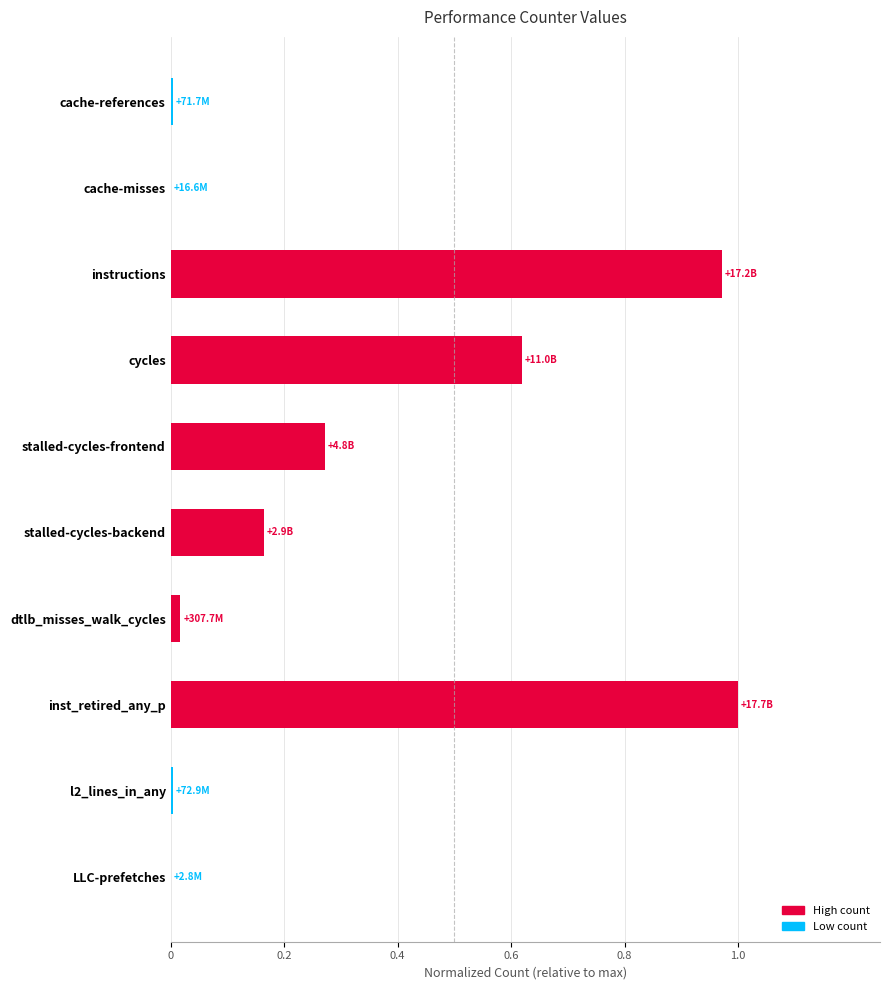

The value at inst_retired_any_p is 1.0. True or false?

True